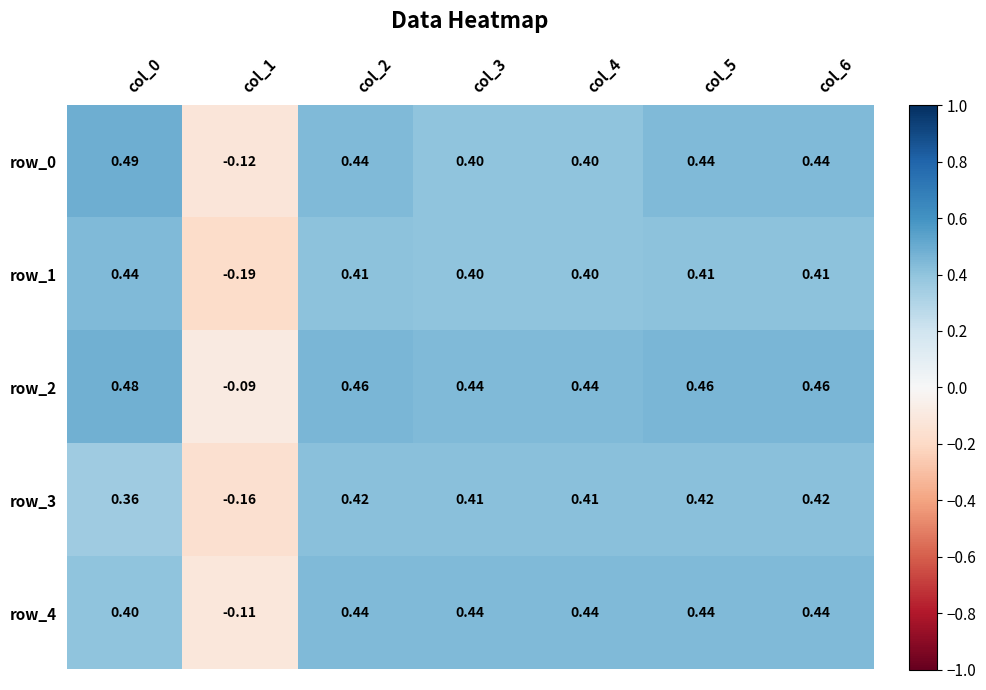

How many categories are shown in the chart?

7